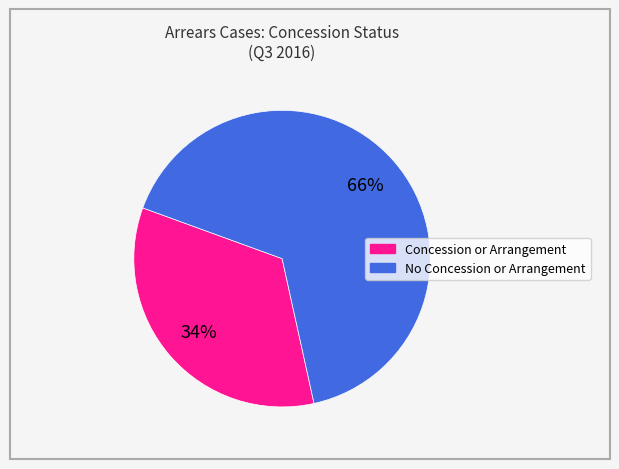

Count the number of slices in the pie.

2